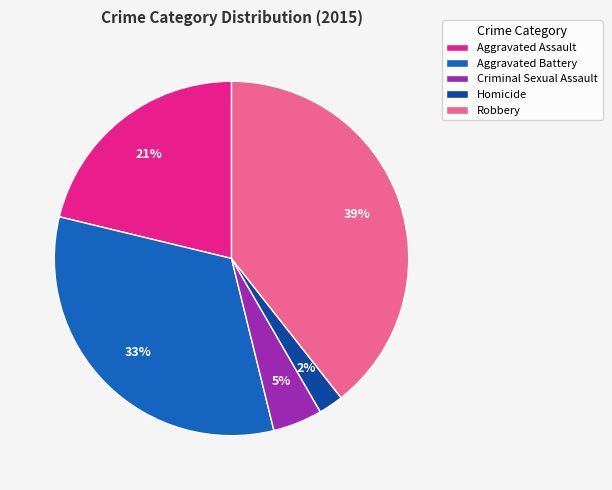

Do Aggravated Battery and Homicide together represent more than half of the pie?

No